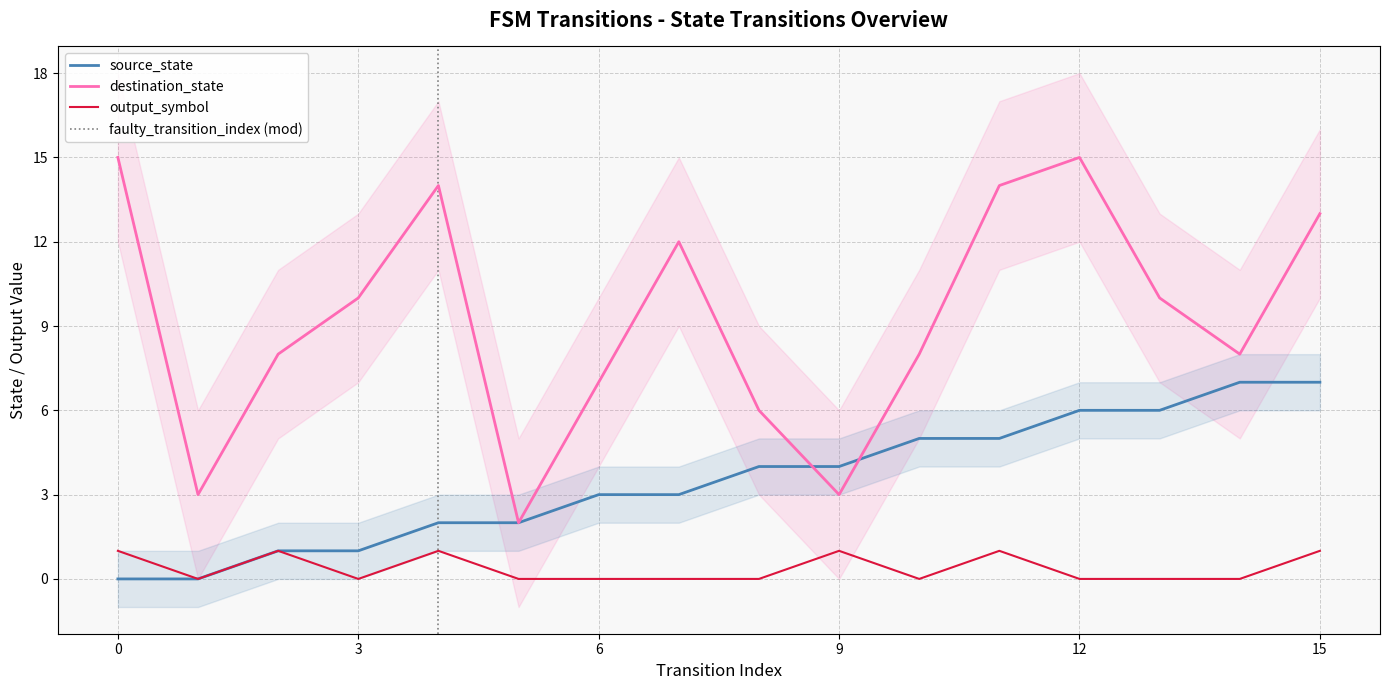

How many values in the output_symbol series exceed 0?

6